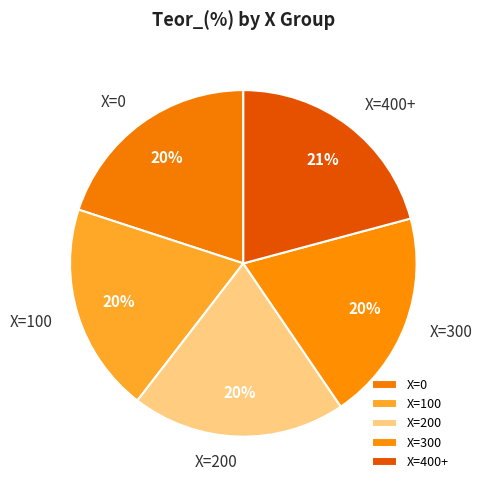

Which has a higher value, X=200 or X=400+?

X=400+